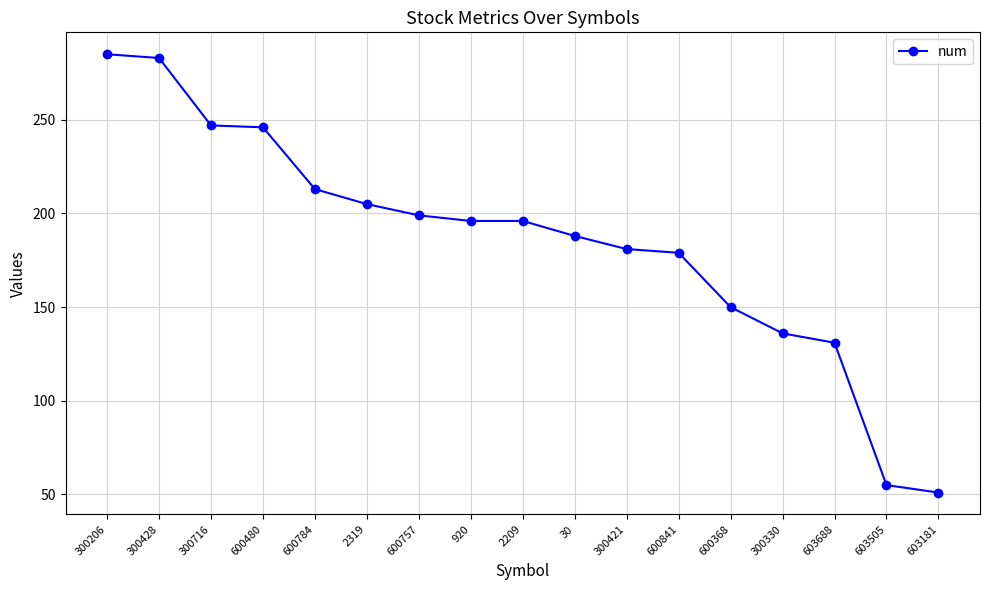

Does the chart have visible grid lines?

Yes